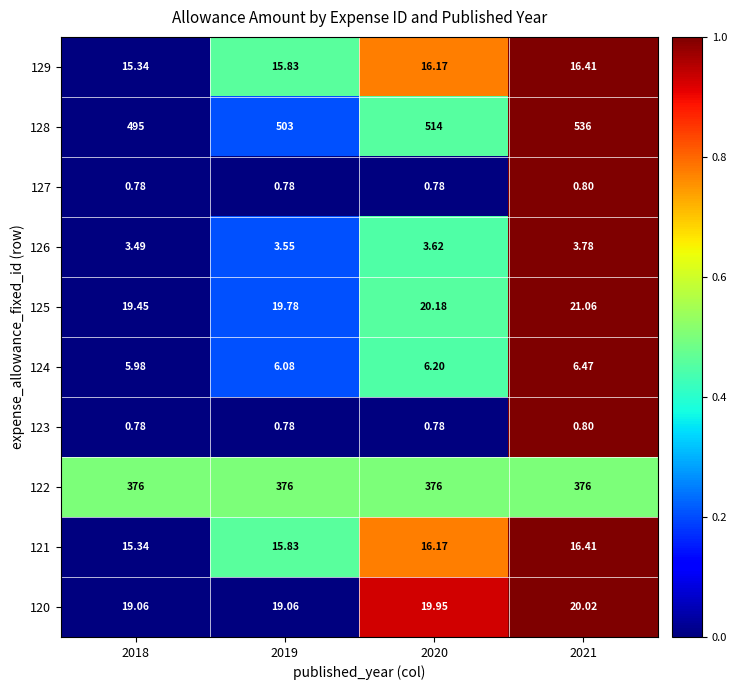

Is the value of 123 at 2018 greater than the value of 124 at 2018?

No